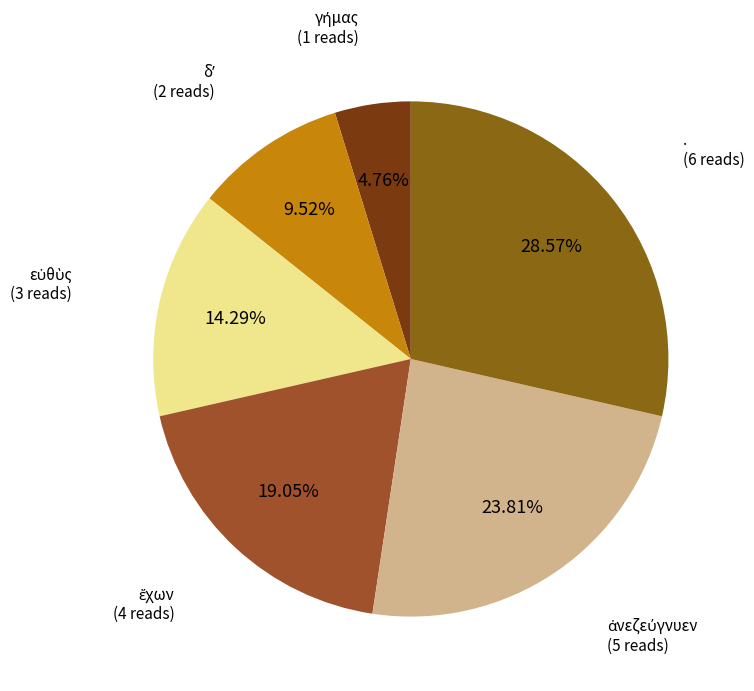

How many segments does this pie chart have?

6